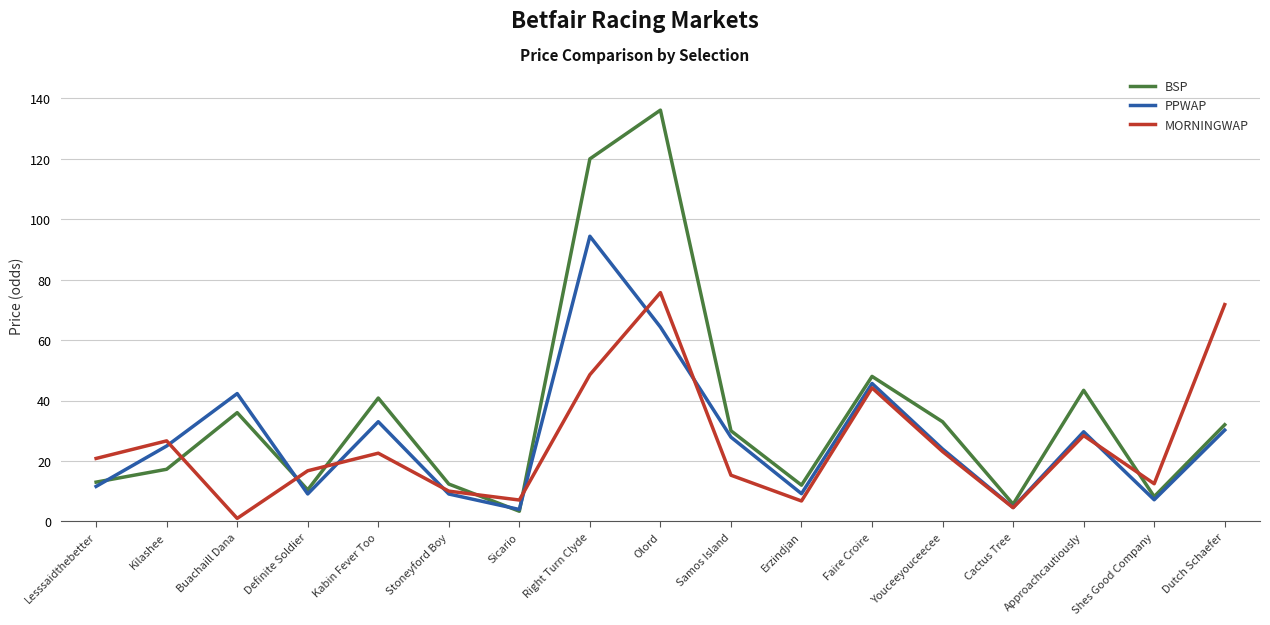

Count the number of categories in the chart.

17